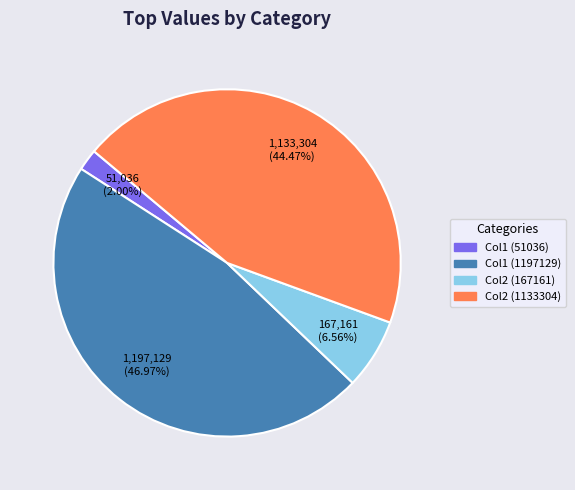

Is there a majority slice in this chart?

No